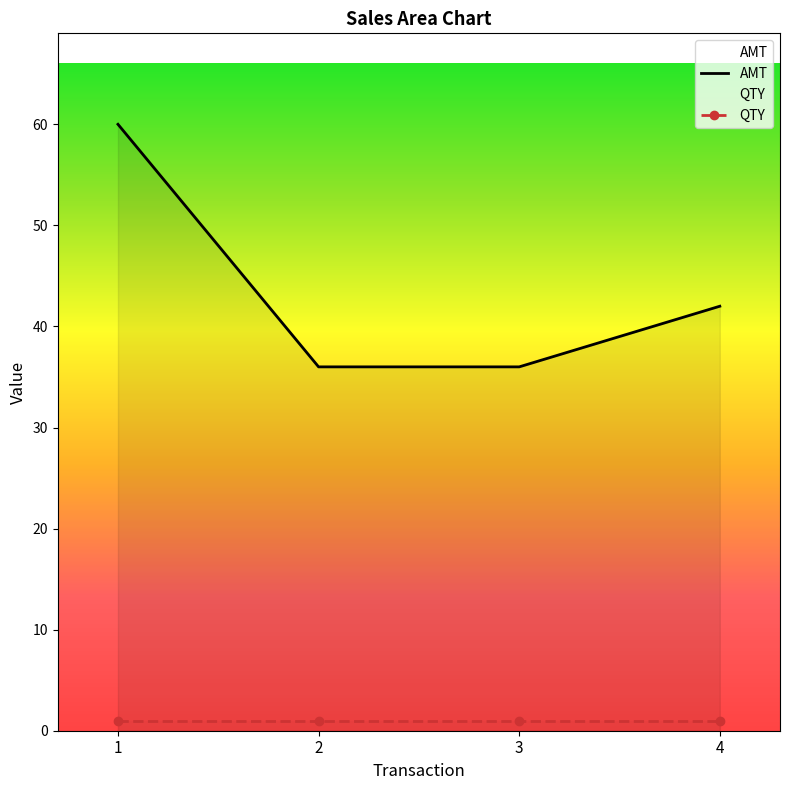

Is it true that AMT equals 26 at 1?

False